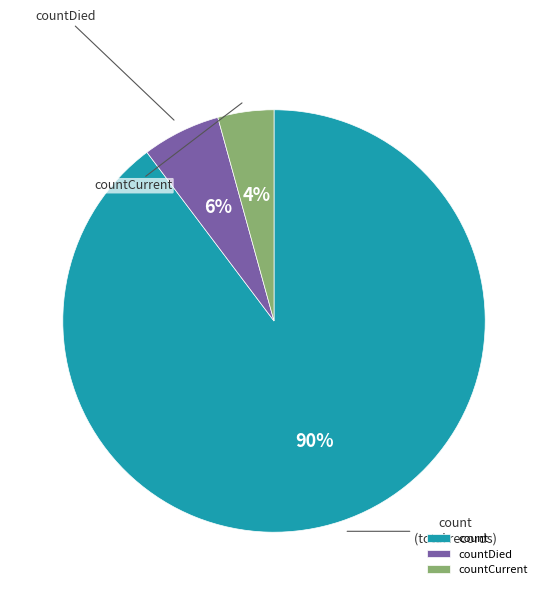

Count the number of slices in the pie.

3